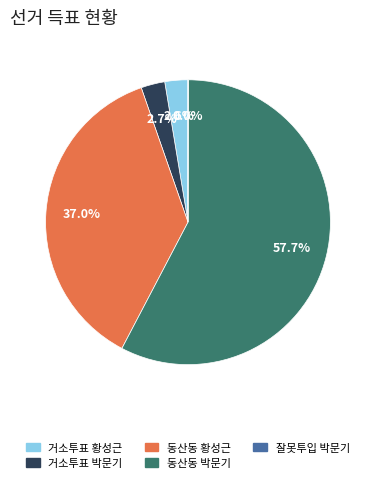

To the nearest percent, what is the average slice percentage?

20%